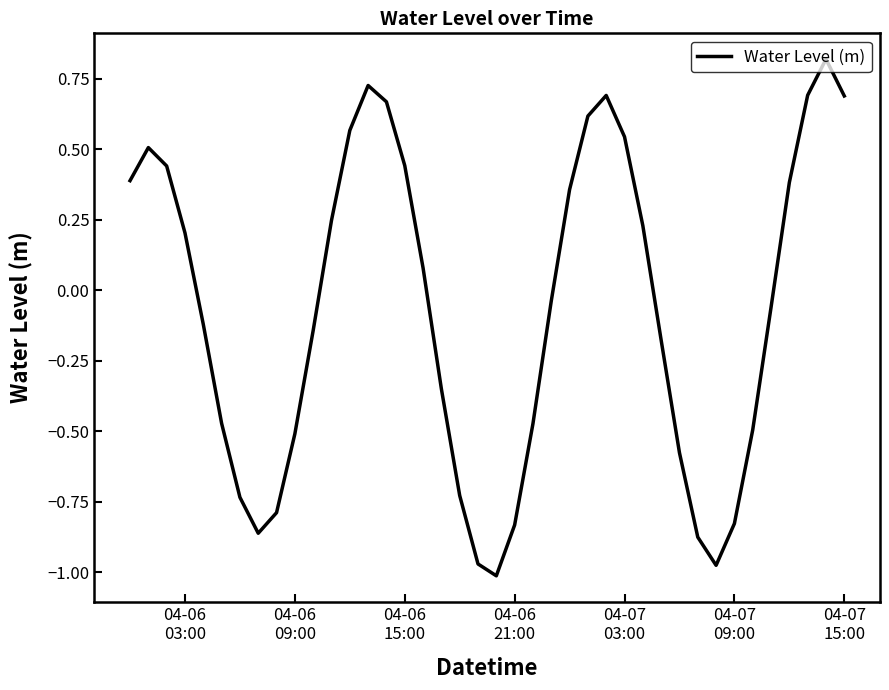

What is the maximum value shown in the chart?

0.8